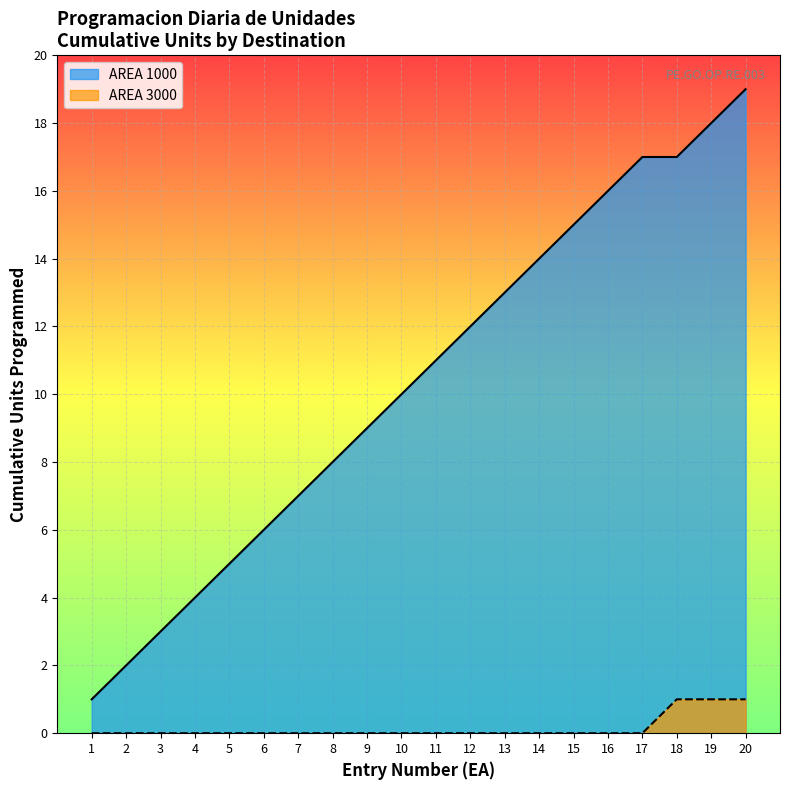

What is the greatest value displayed?

19